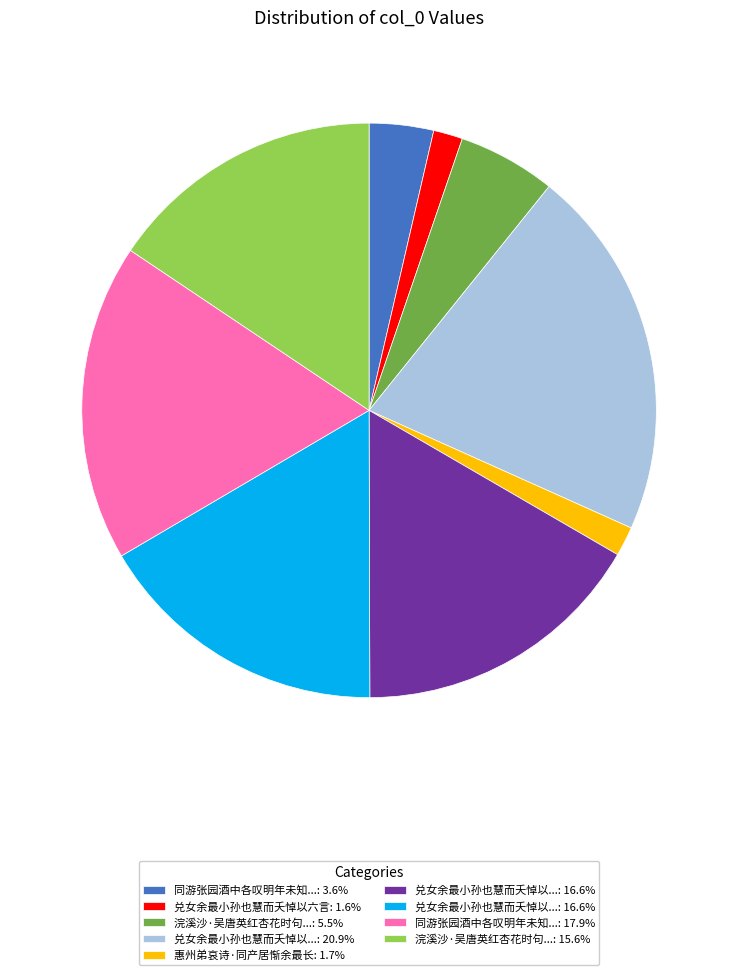

Does any single category account for the majority?

No